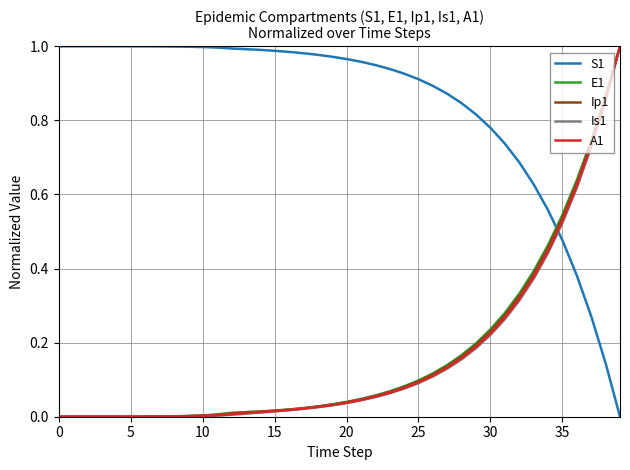

Which series has the largest total across all categories?

S1